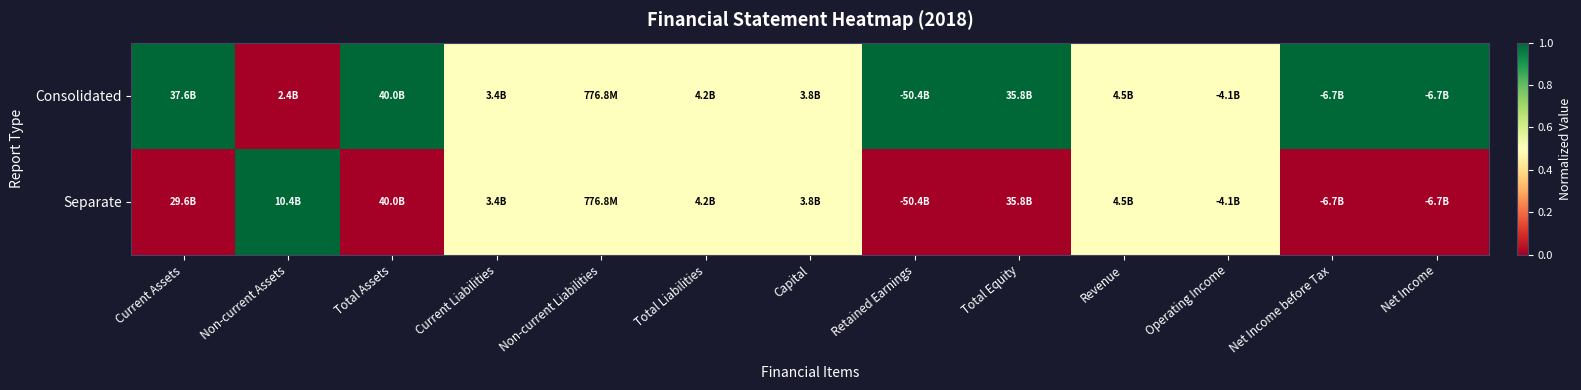

At Total Equity, list the series in order from smallest to largest.

Separate, Consolidated